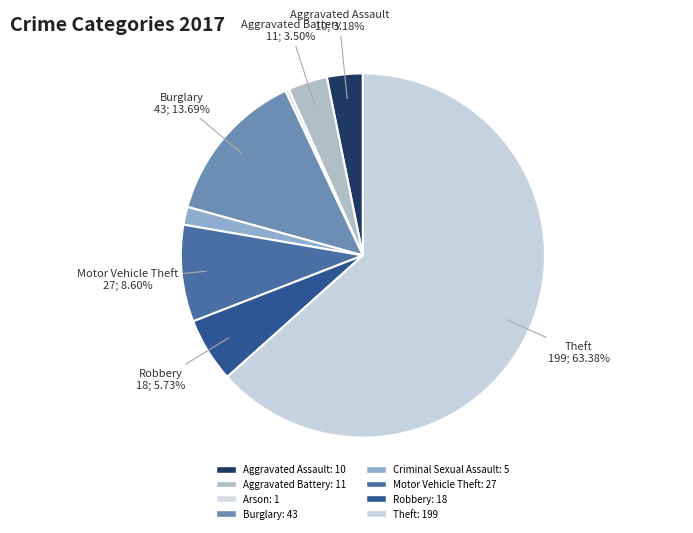

Is there a majority slice in this chart?

Yes